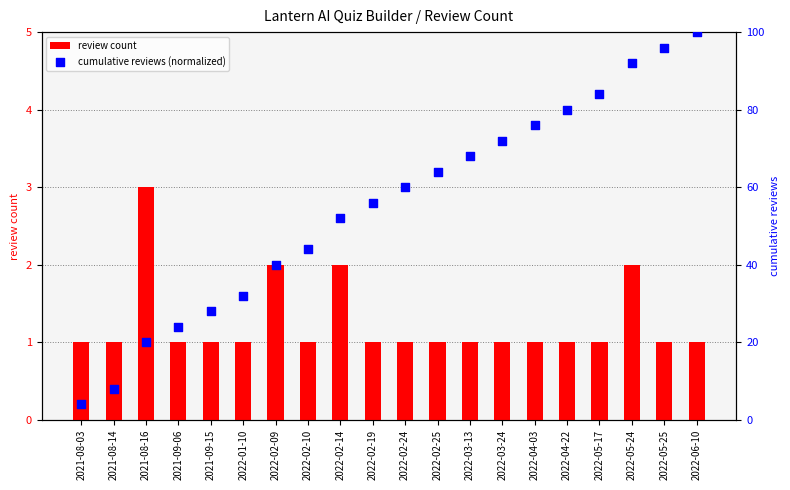

At how many categories does at least one series exceed 69?

7